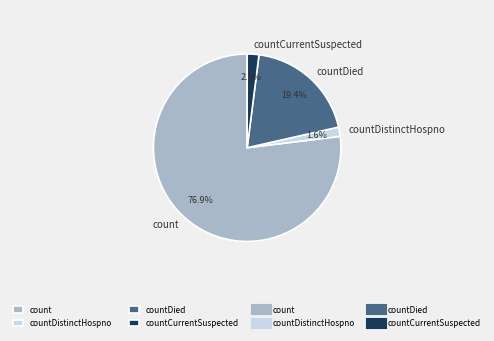

Which category has the biggest portion of the pie?

count